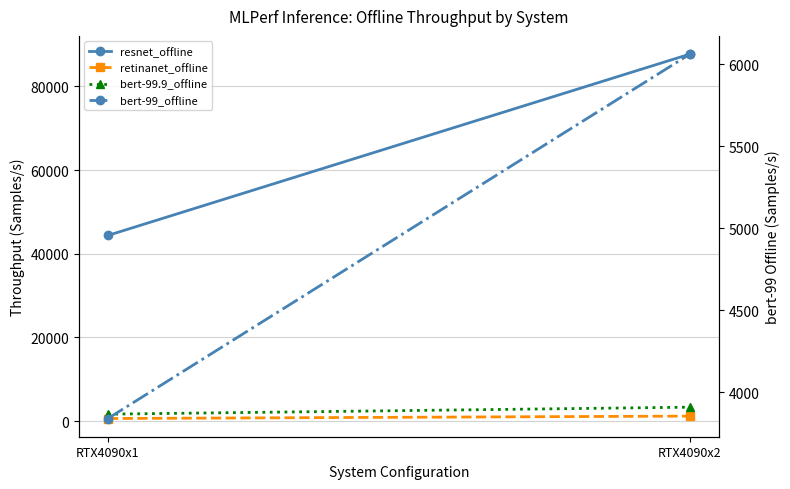

What is the difference between the resnet_offline values at RTX4090x2 and RTX4090x1?

43317.2